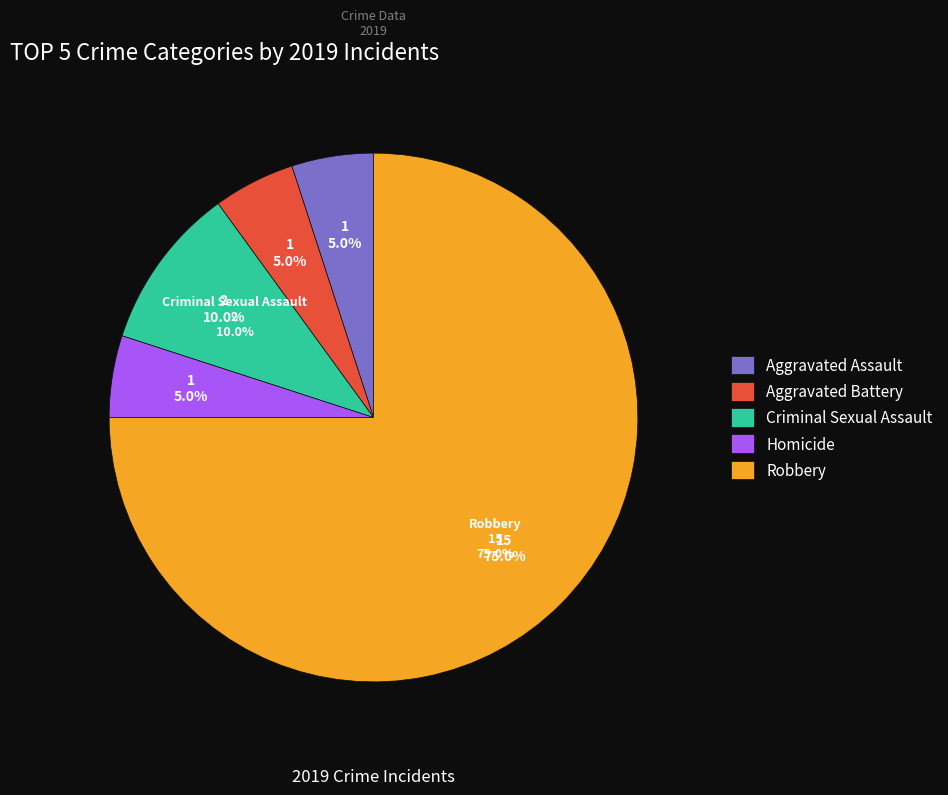

The Aggravated Assault slice represents 1% of the pie. True or false?

False